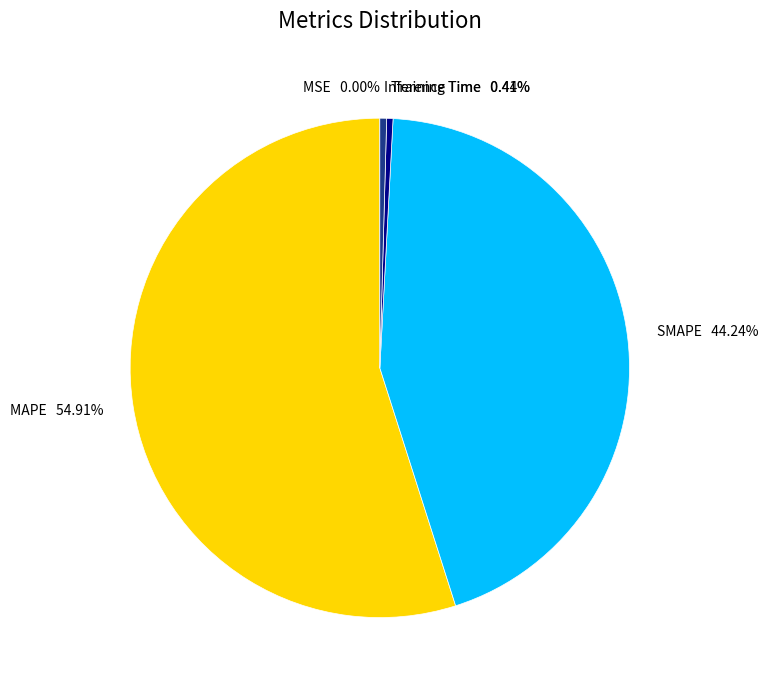

The Training Time slice represents 0% of the pie. True or false?

True